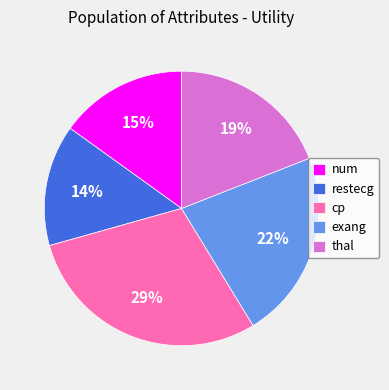

Does thal represent more than half of the total?

No